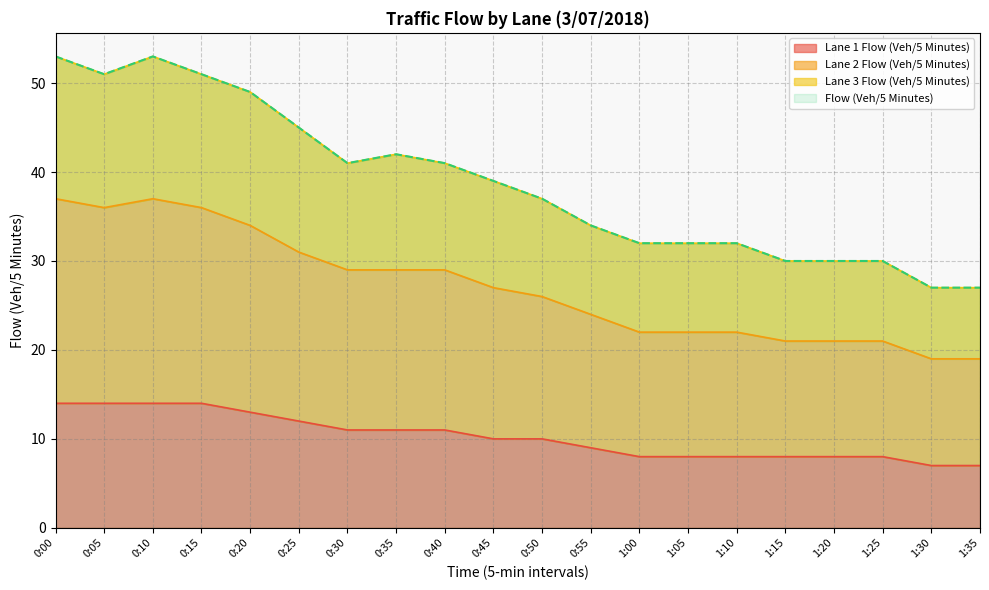

What are all the series names shown in the legend?

Lane 1 Flow (Veh/5 Minutes), Lane 2 Flow (Veh/5 Minutes), Lane 3 Flow (Veh/5 Minutes), Flow (Veh/5 Minutes)